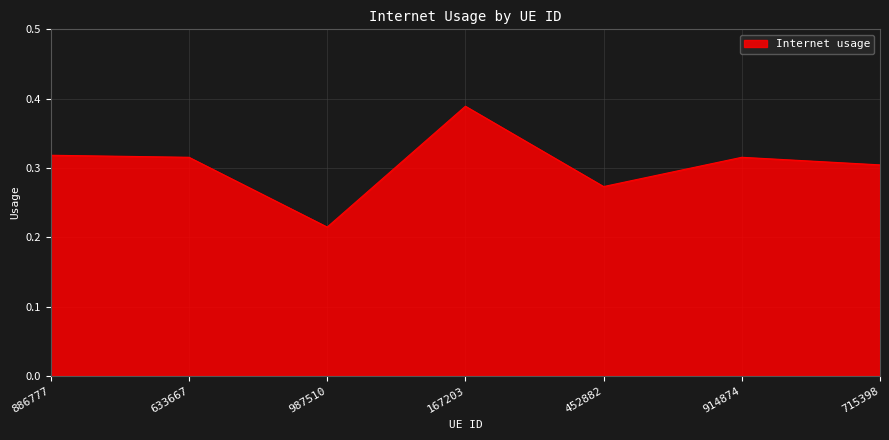

True or false: the data has more than 0 interior local peaks.

True